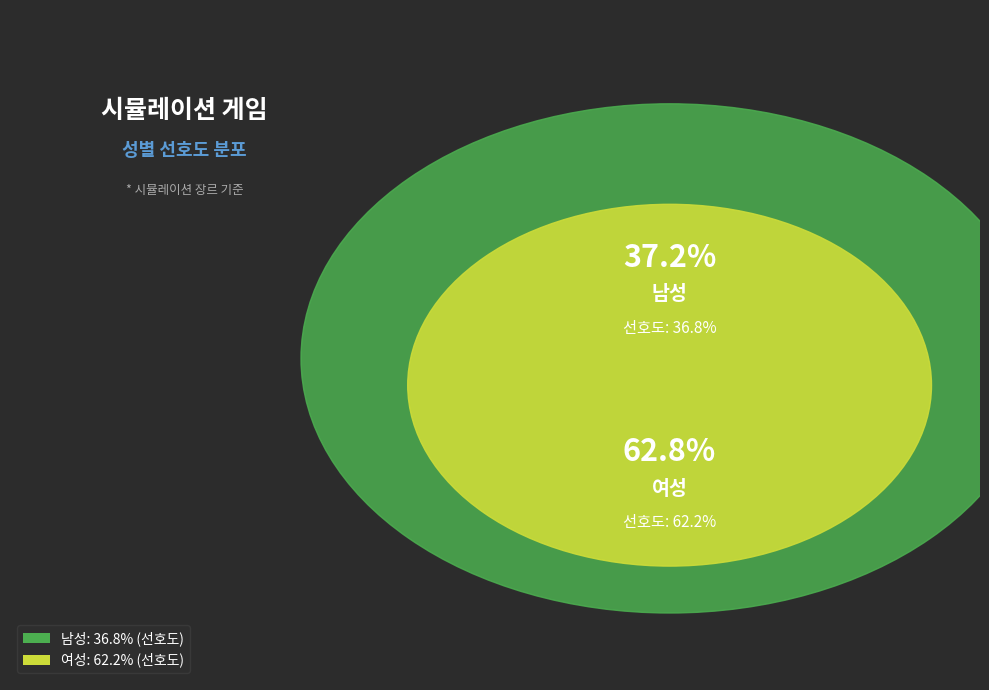

How many slices are in this pie chart?

2